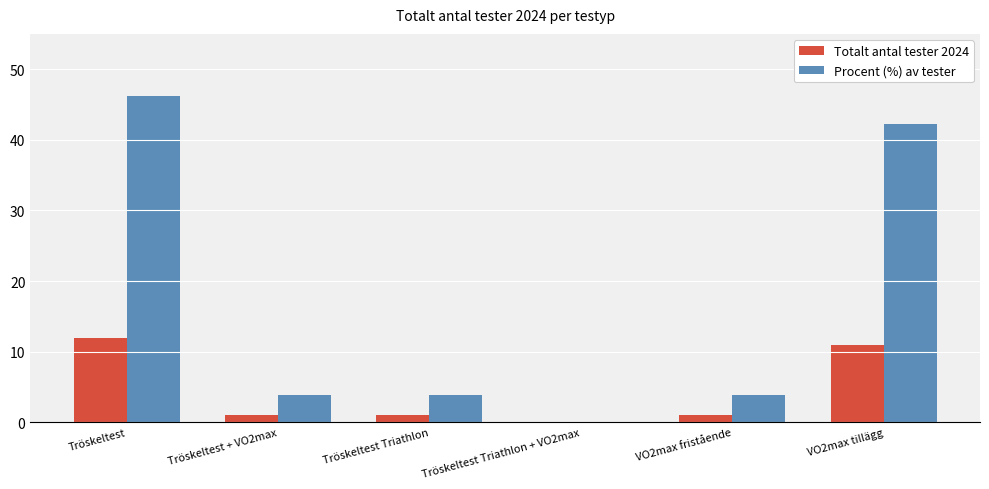

Which series has the largest total across all categories?

Procent (%) av tester